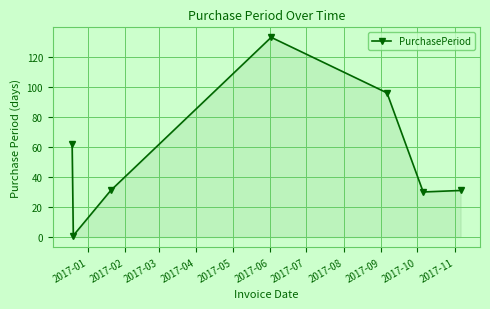

What is the greatest value displayed?

133